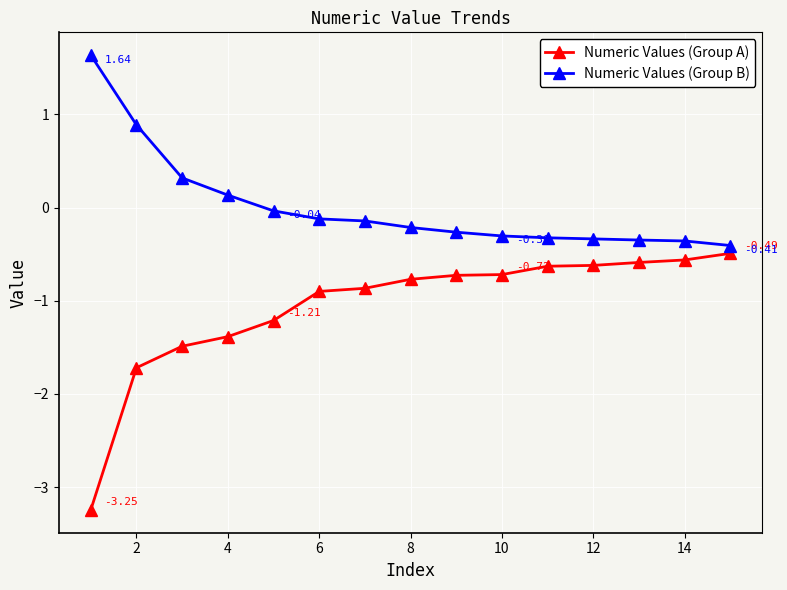

Which series has the largest total across all categories?

Numeric Values (Group B)